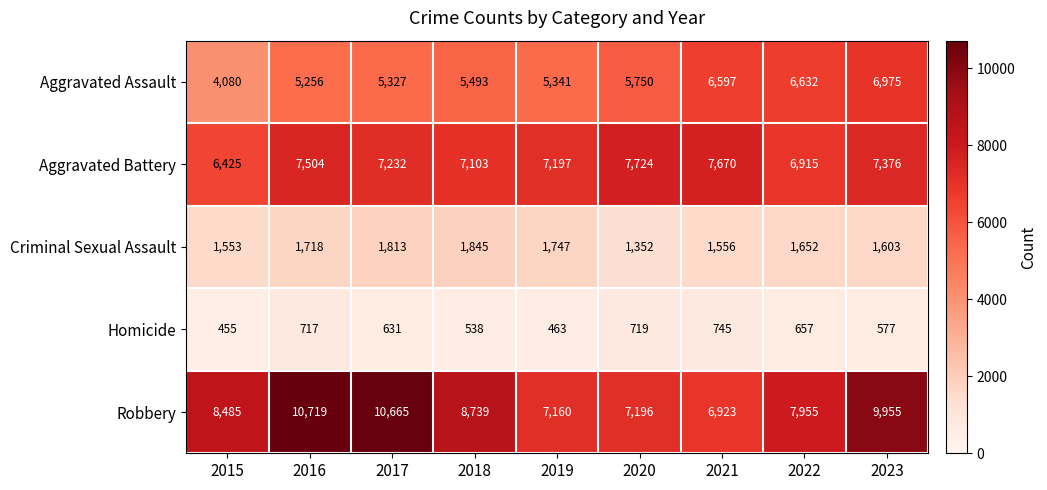

What is the sum of all Aggravated Battery values?

65146